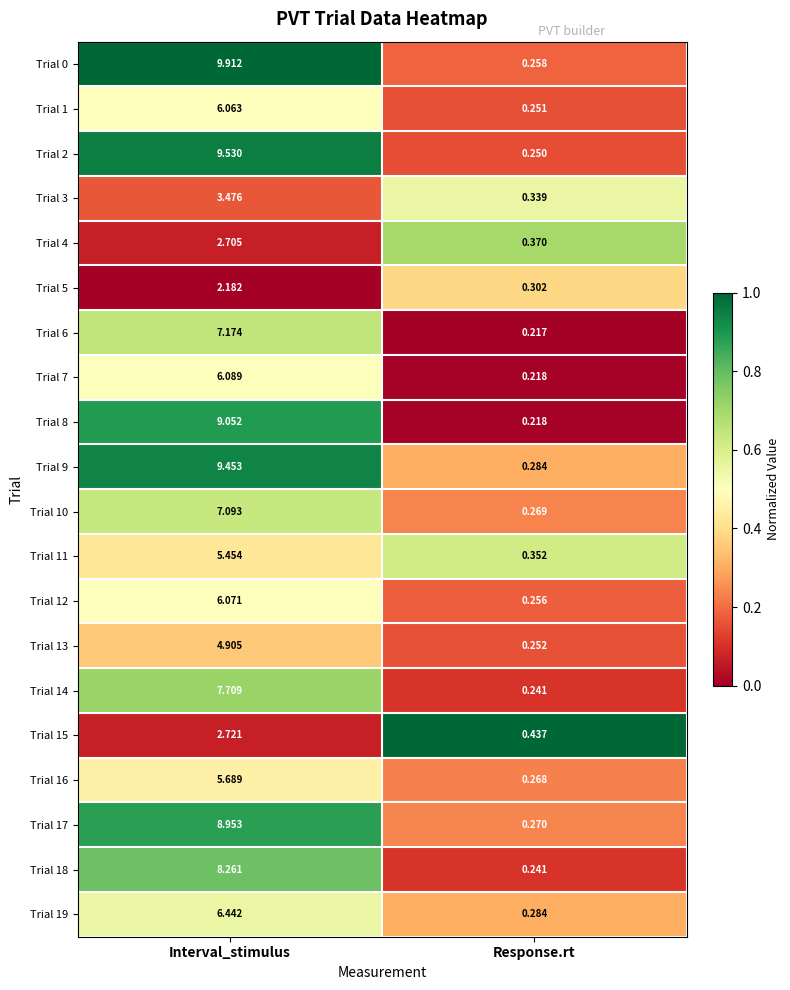

Which series has the largest total across all categories?

Trial 0